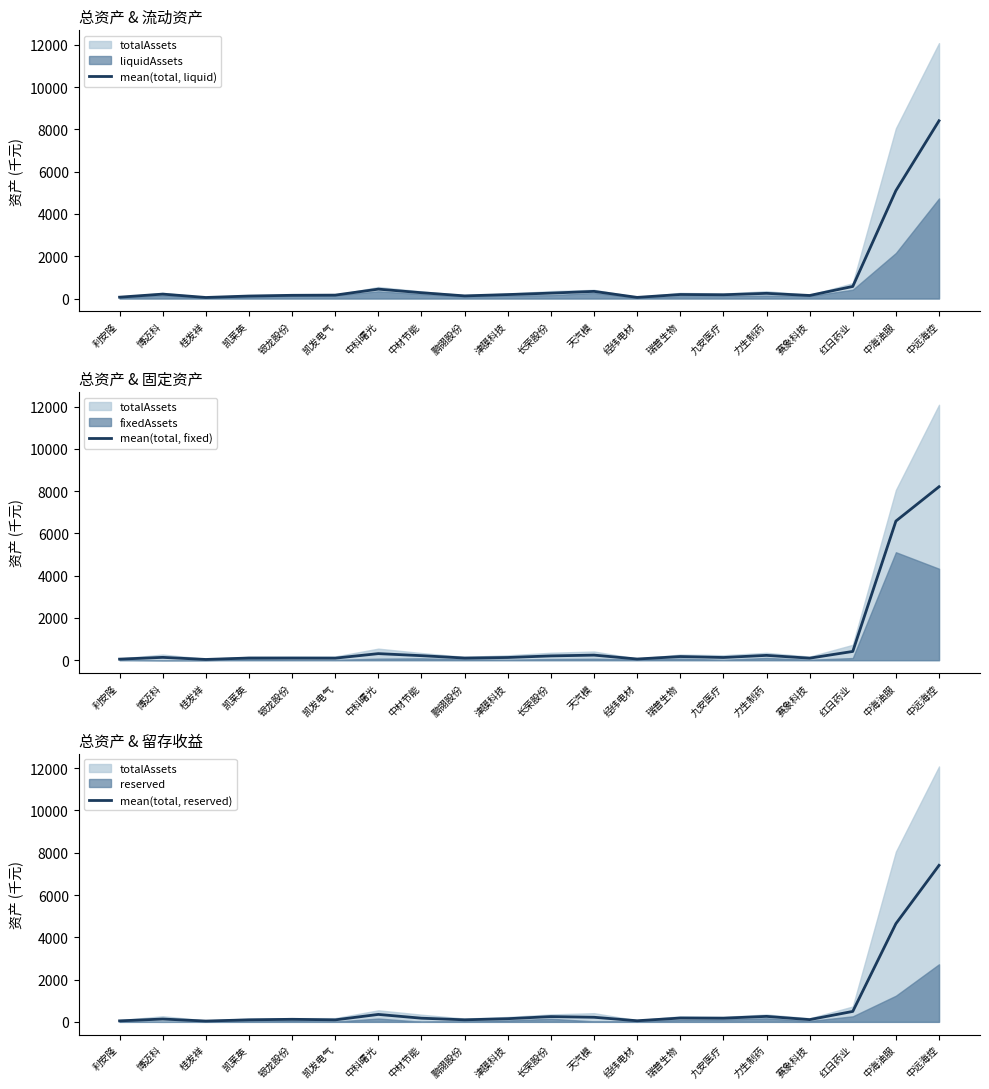

Which series has the largest total across all categories?

mean(total, fixed)